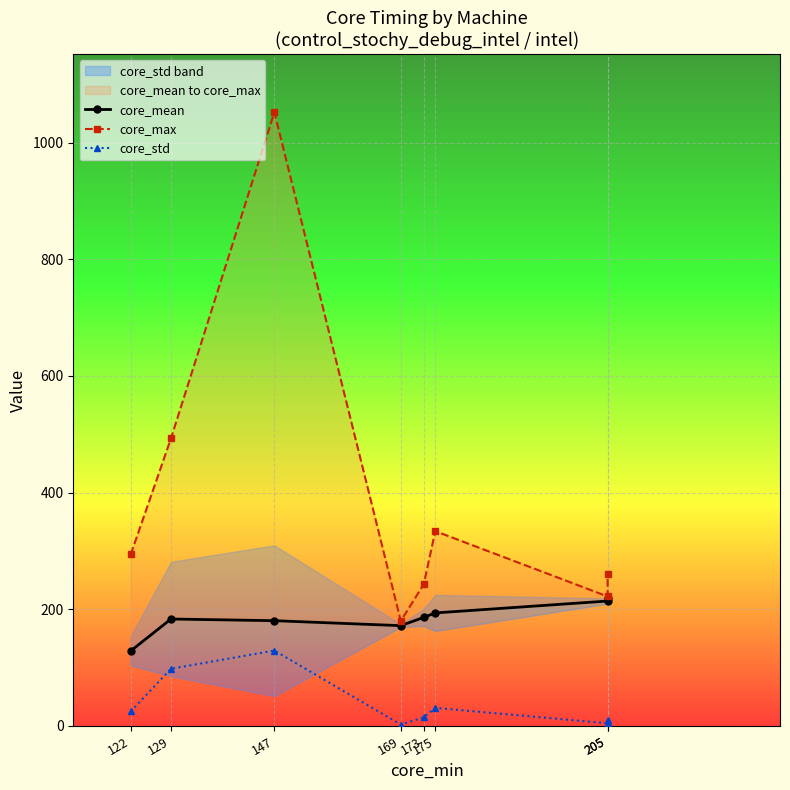

Reading left to right, what are all the values shown in this chart?

core_mean: 122=128.7	129=183.3	147=180.5	169=172.0	173=186.2	175=193.8	205=214.1	205=219.1
core_max: 122=294.0	129=493.0	147=1052.0	169=180.0	173=243.0	175=334.0	205=222.0	205=260.0
core_std: 122=24.8	129=98.1	147=129.3	169=2.4	173=14.8	175=31.0	205=4.6	205=10.7